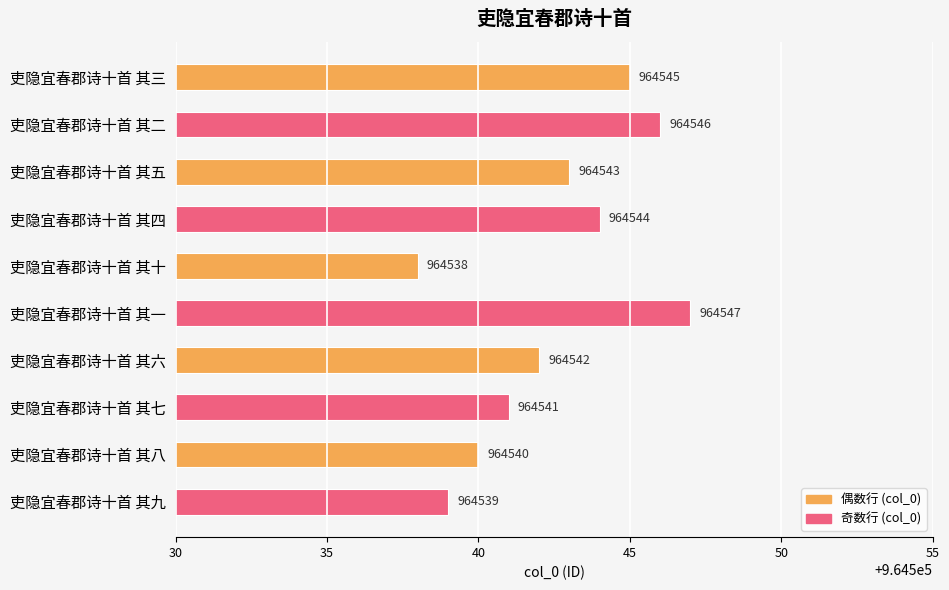

Count the number of categories in the chart.

10